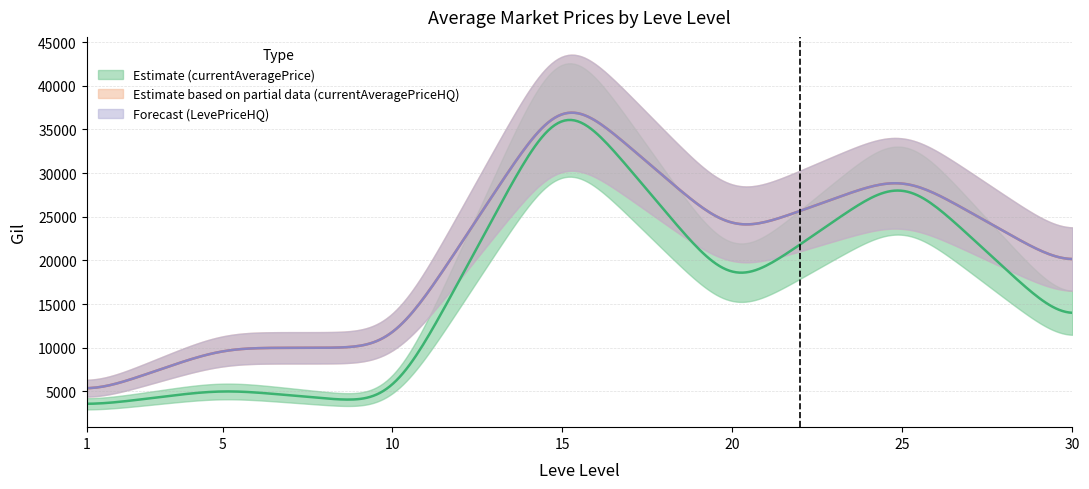

Count the number of data series in this chart.

3